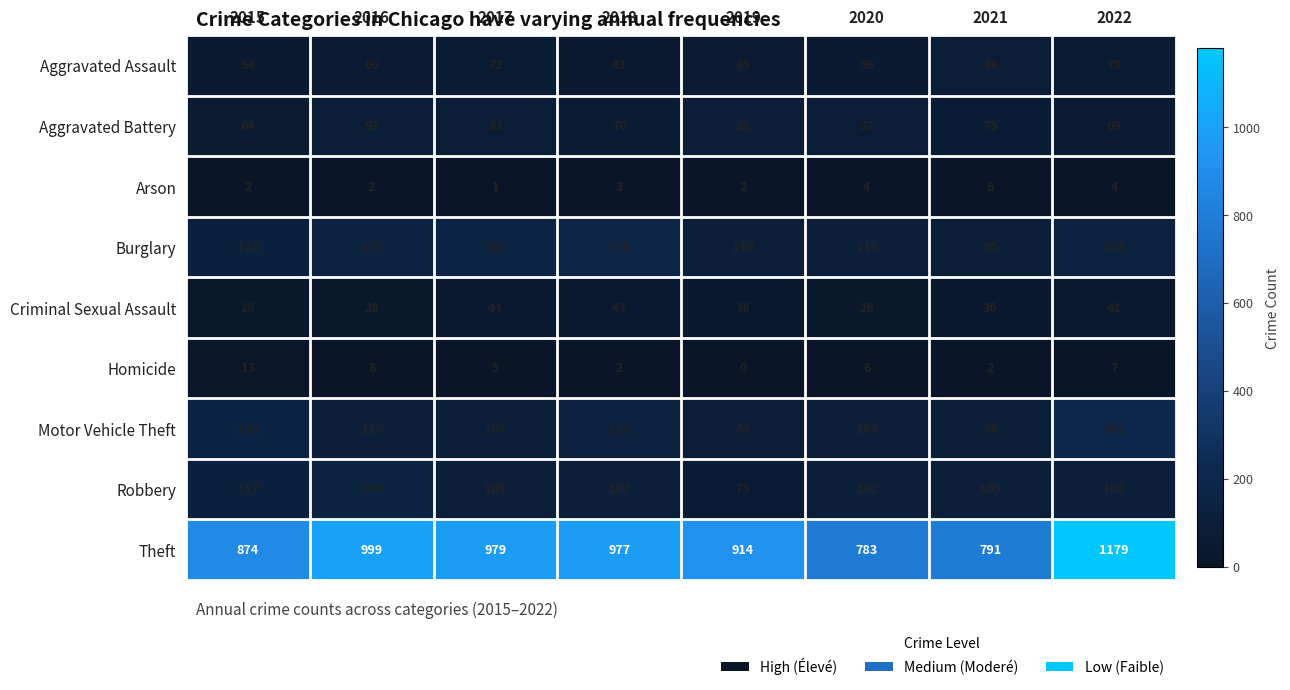

Count the number of categories in the chart.

8